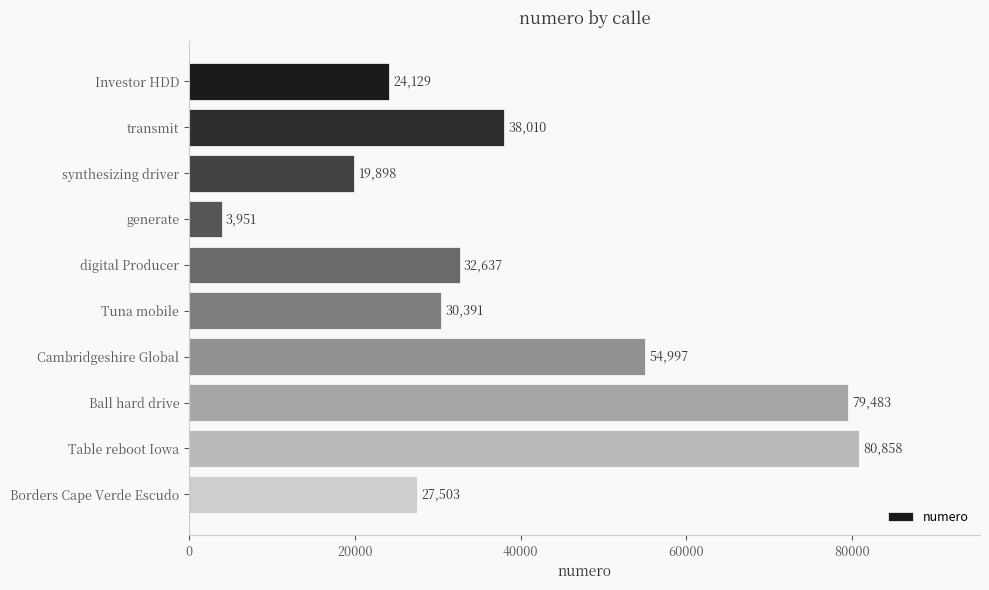

Rank the categories by value from lowest to highest.

generate, synthesizing driver, Investor HDD, Borders Cape Verde Escudo, Tuna mobile, digital Producer, transmit, Cambridgeshire Global, Ball hard drive, Table reboot Iowa